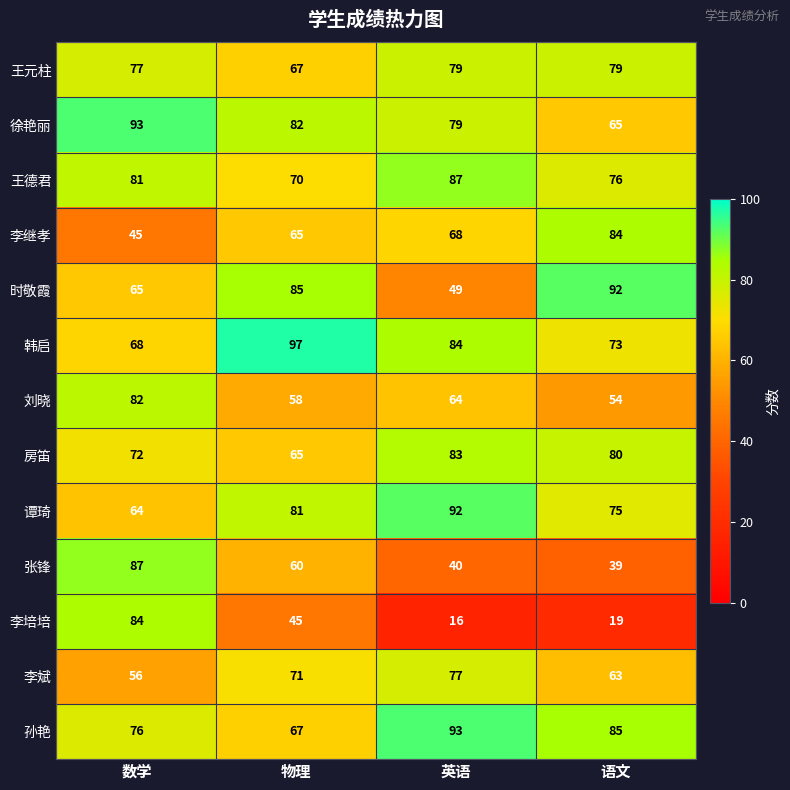

Which series has the largest range (max minus min)?

李培培